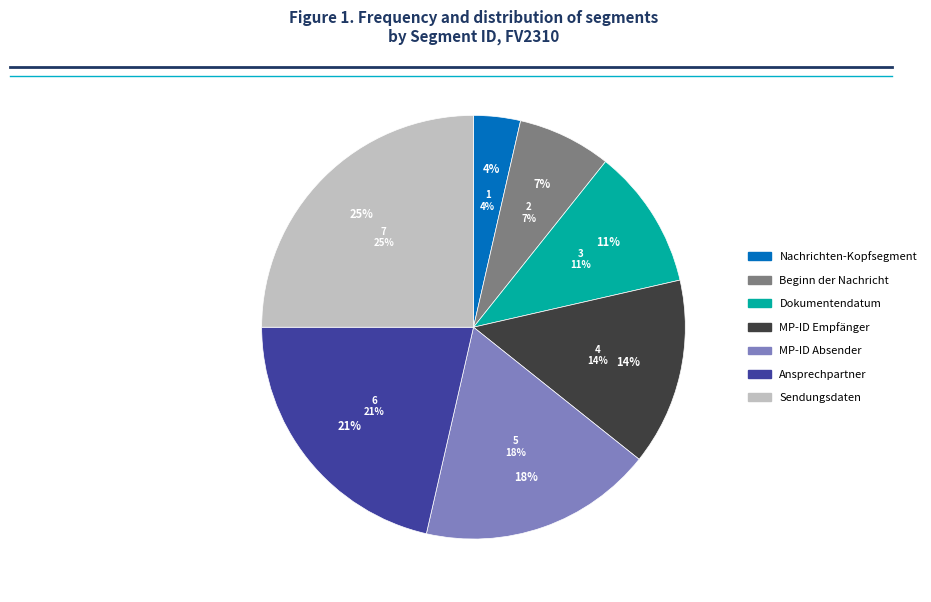

Does Sendungsdaten account for over 50% of the chart?

No